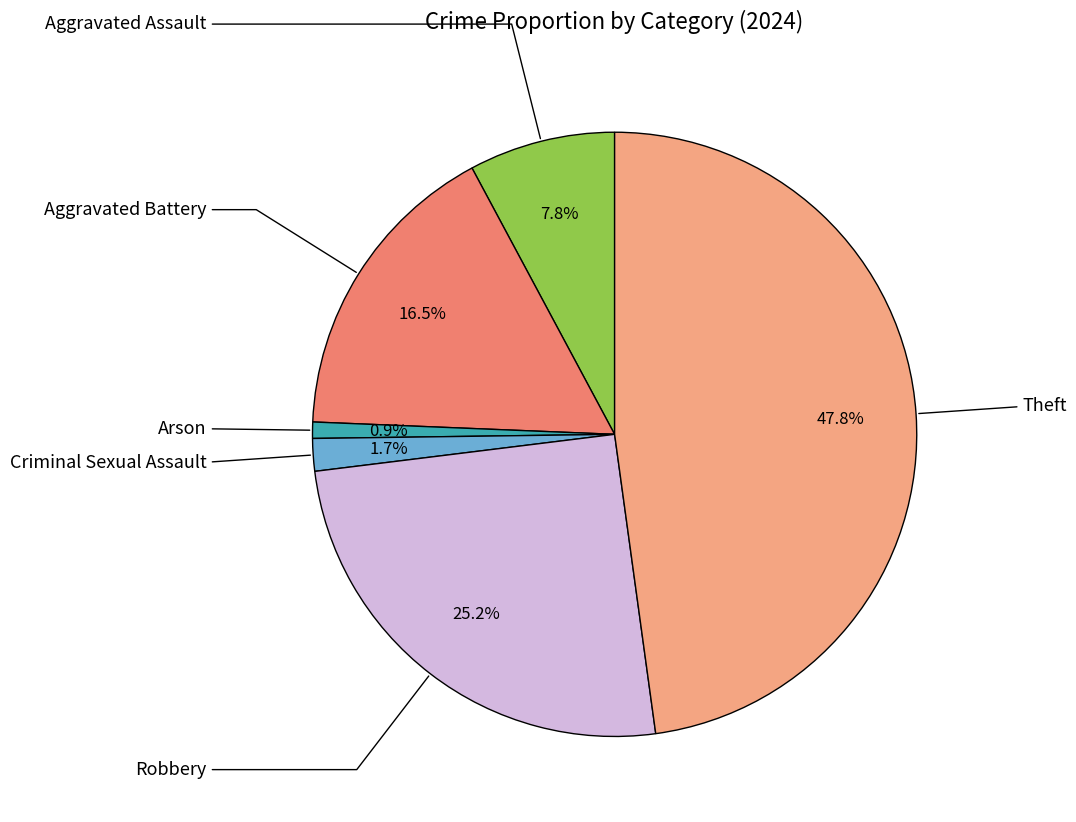

Is there a majority slice in this chart?

No